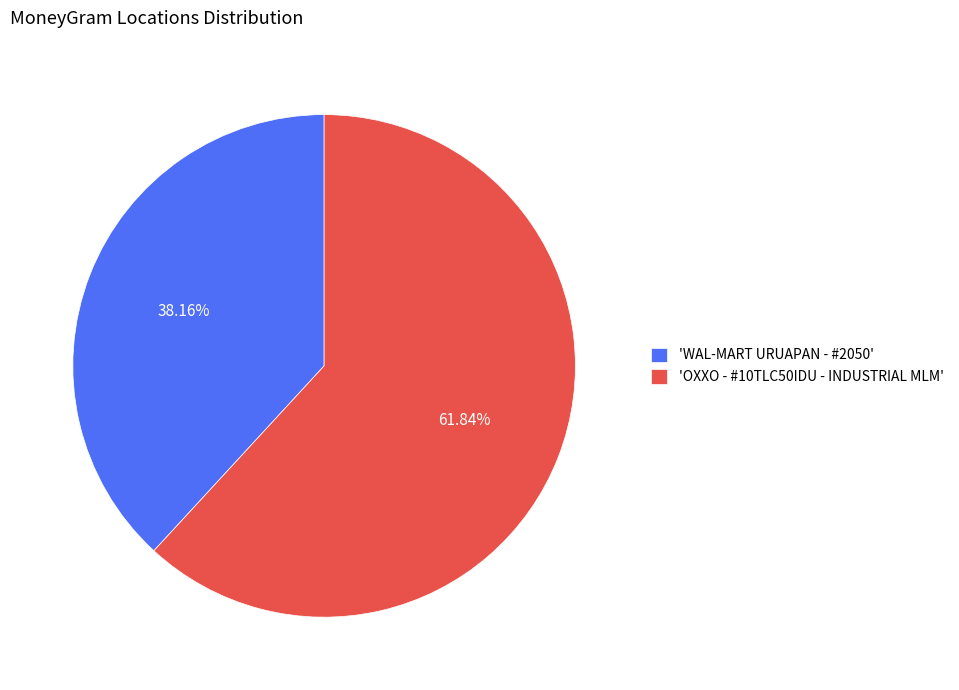

Is 'WAL-MART URUAPAN - #2050' the majority of the pie?

No